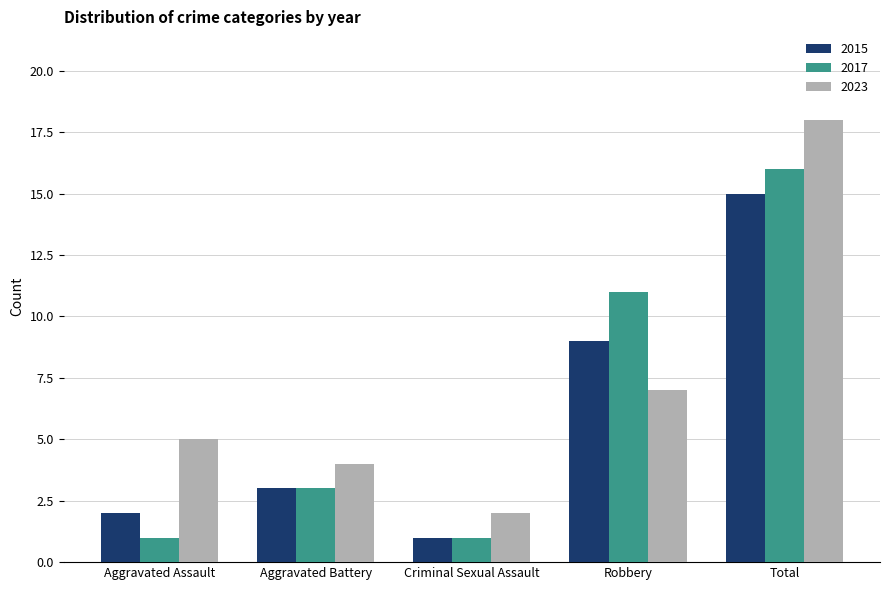

List the labels in order of 2015 value, smallest first.

Criminal Sexual Assault, Aggravated Assault, Aggravated Battery, Robbery, Total